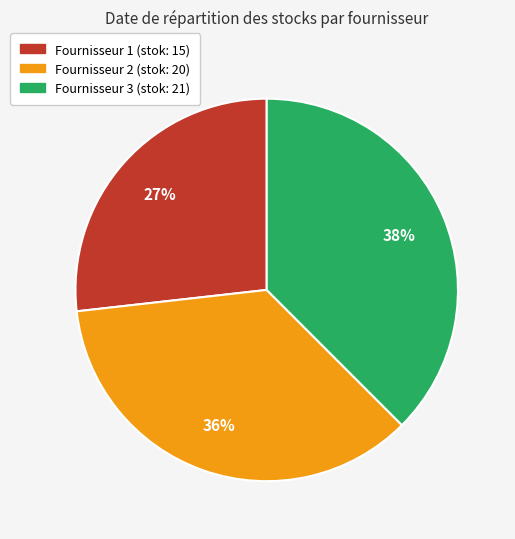

What is the largest slice in the pie chart?

Fournisseur 3 (stok: 21)